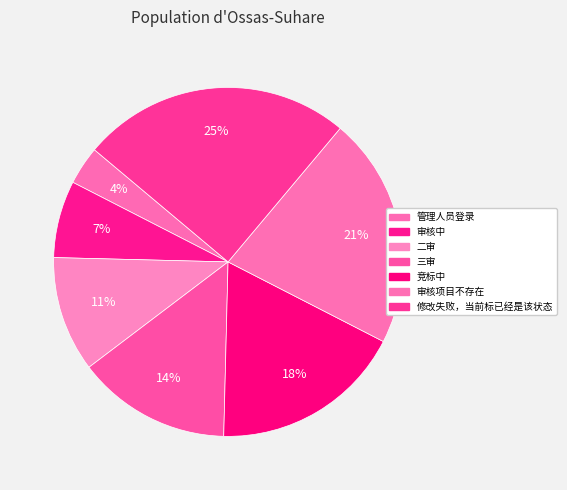

Is it true that 管理人员登录 is 12% of the pie?

False